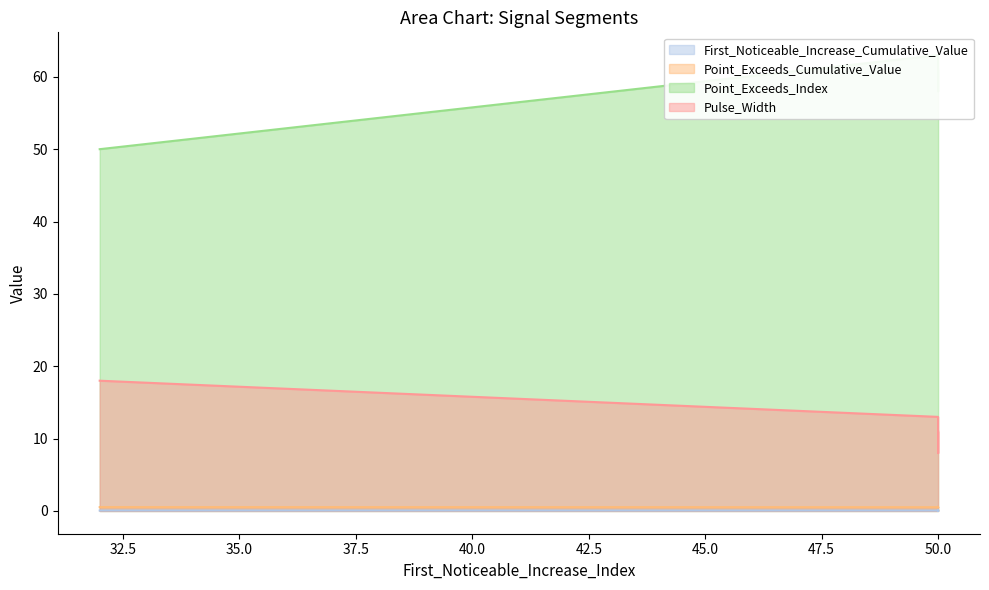

Which has a higher value, 50 or 50?

50